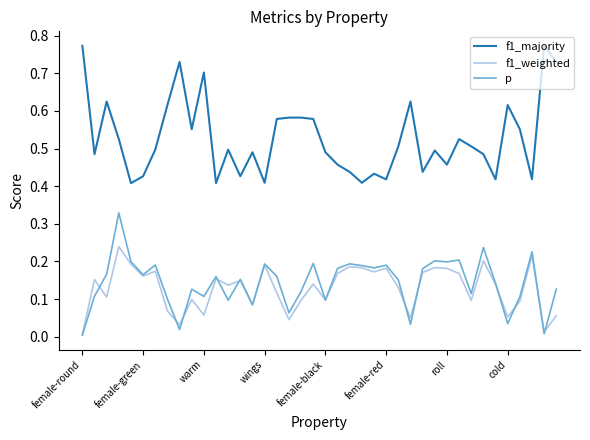

Which series has the widest spread of values?

f1_majority